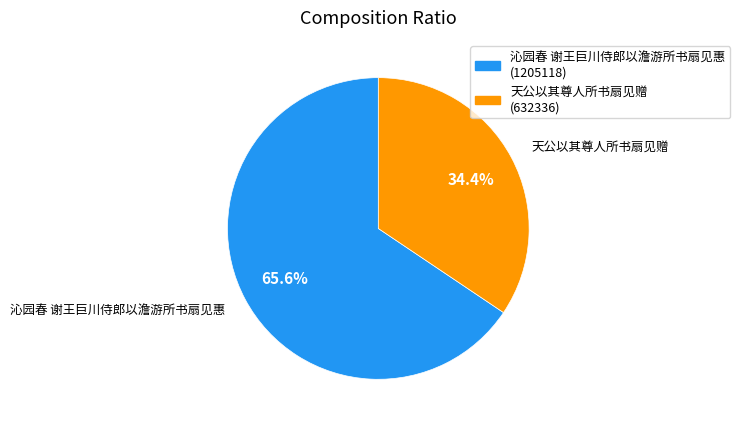

To the nearest percent, what portion does 天公以其尊人所书扇见赠 represent?

34%